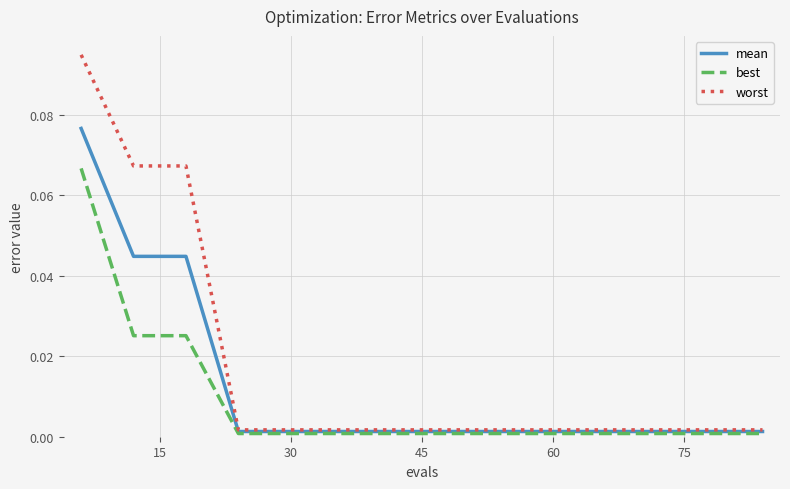

Which series has the largest range (max minus min)?

worst